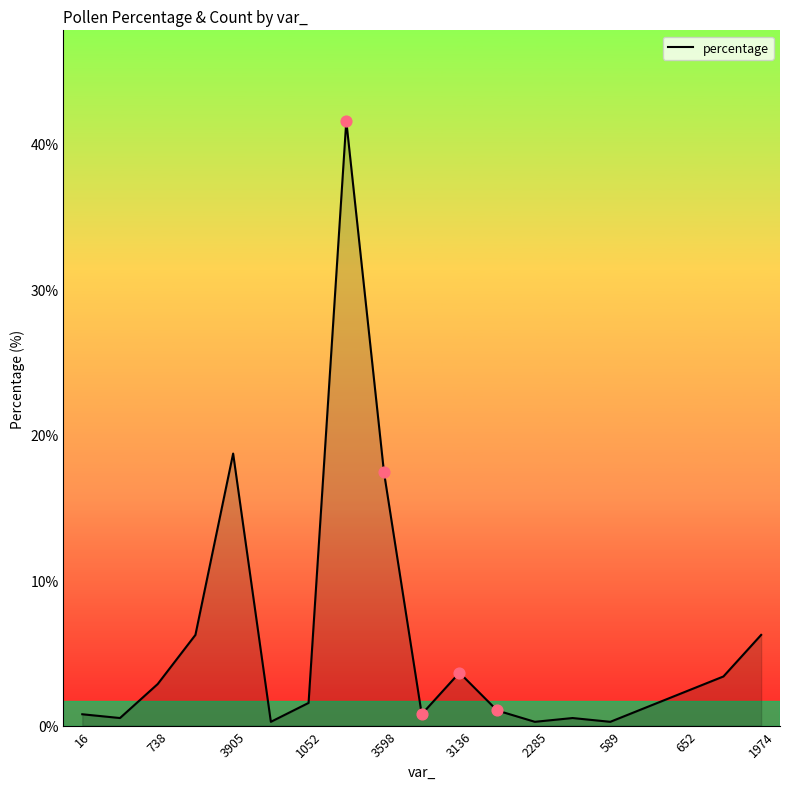

What is the maximum value shown in the chart?

41.6